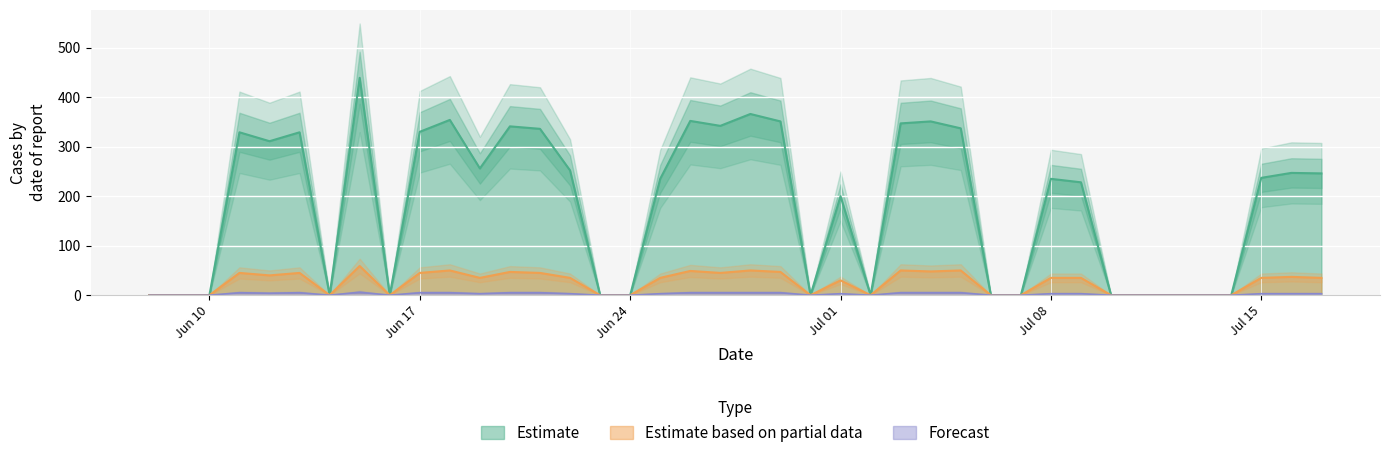

What is the total value across all series at 03/07/24?

402